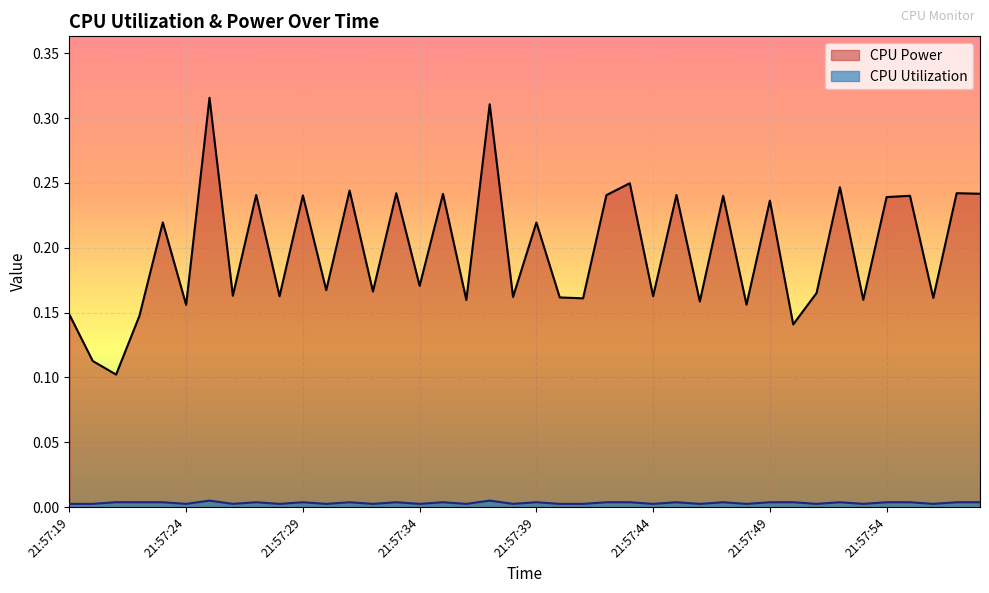

How many interior local valleys does the CPU Utilization series have?

15